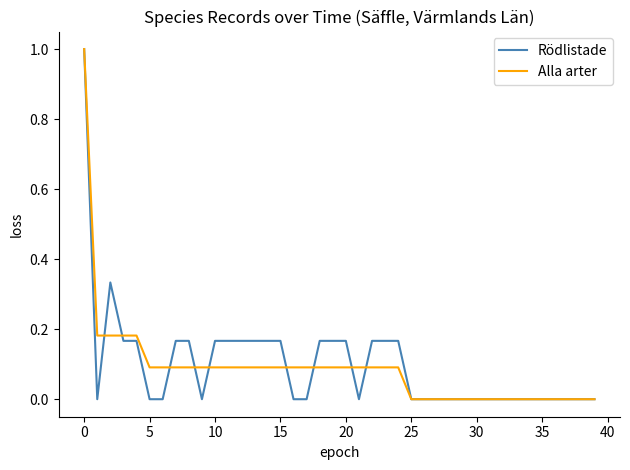

What is the greatest value displayed?

1.0